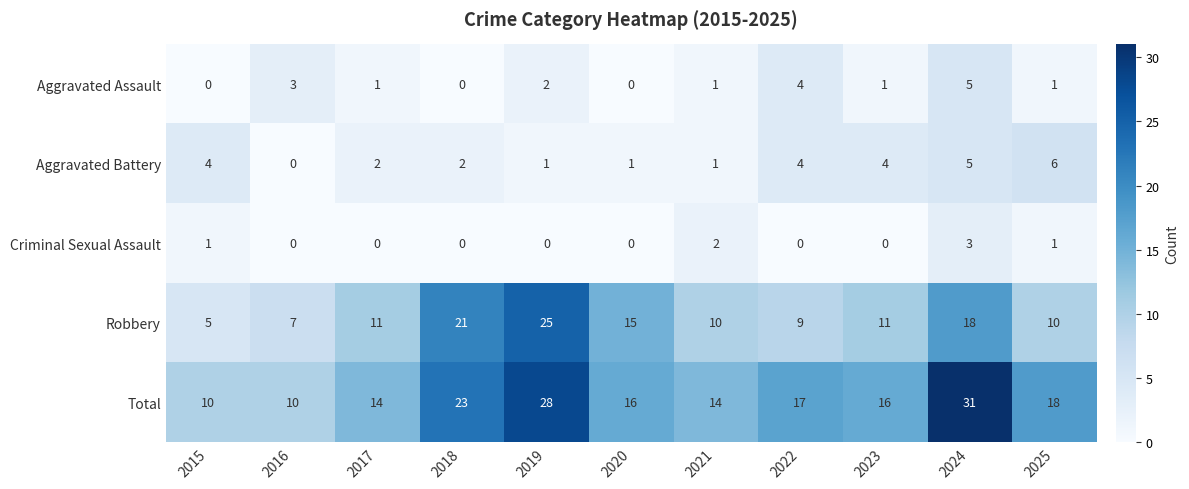

What value does the Robbery series have at 2017, to the nearest 5?

10